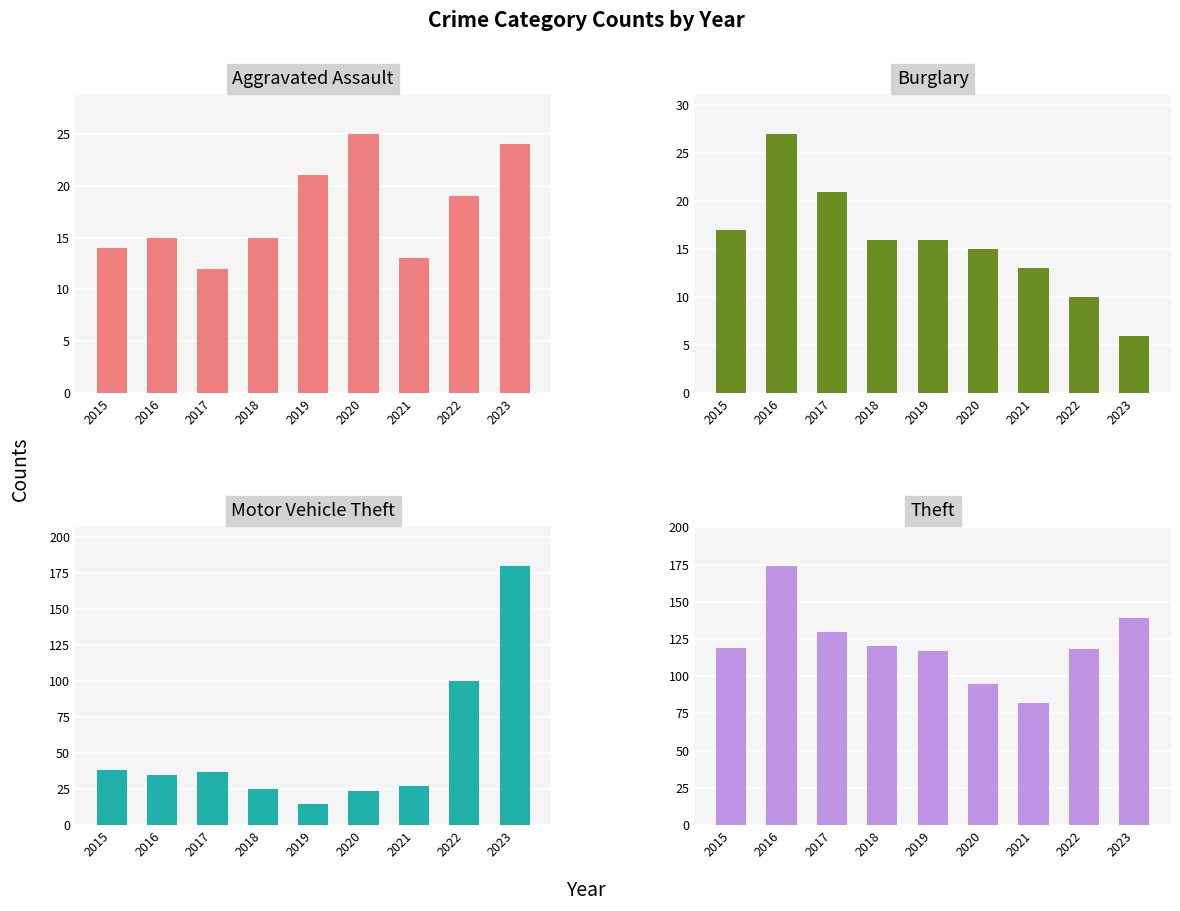

Is it true that Theft equals 53 at 2017?

False